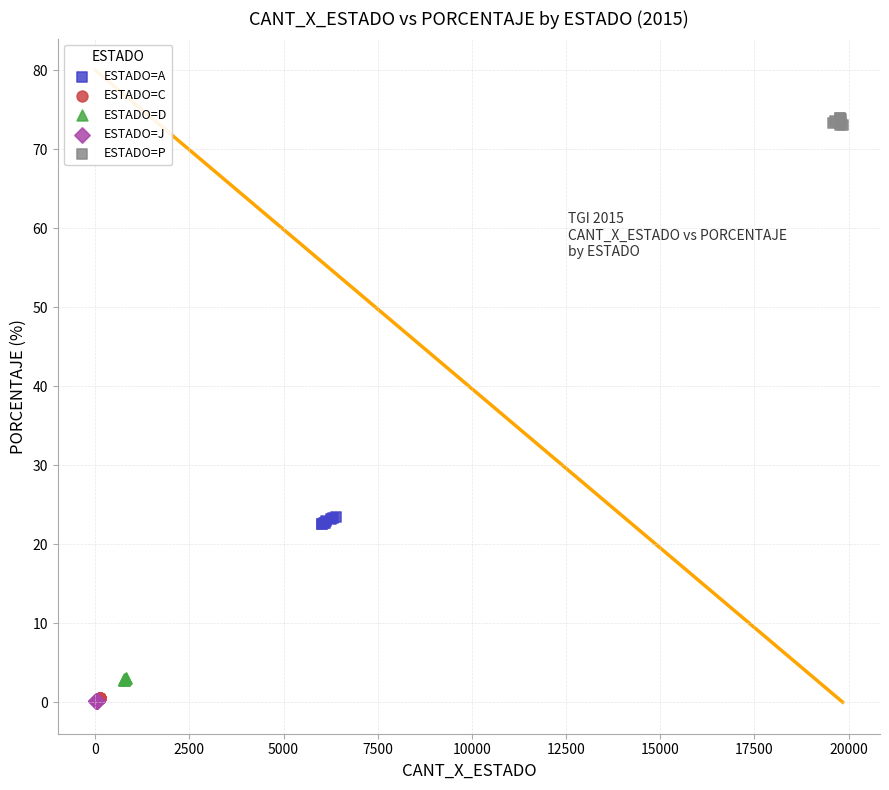

Which series reaches the maximum Y coordinate?

ESTADO=P